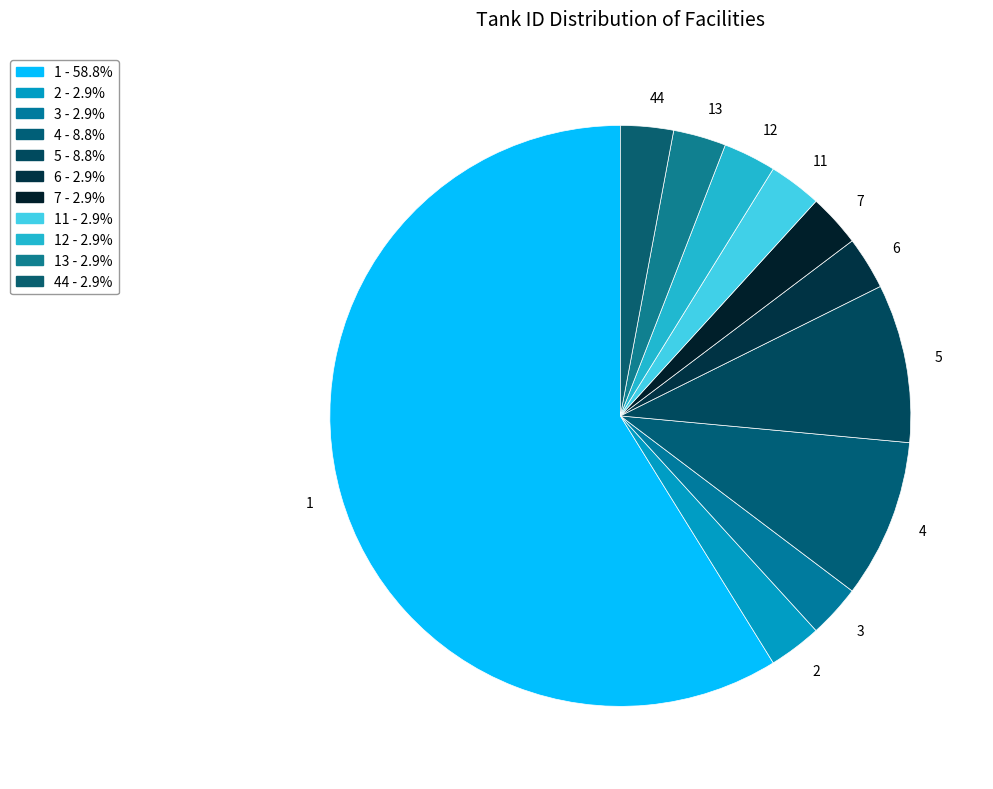

Is the sum of 1 and 12 greater than half?

Yes